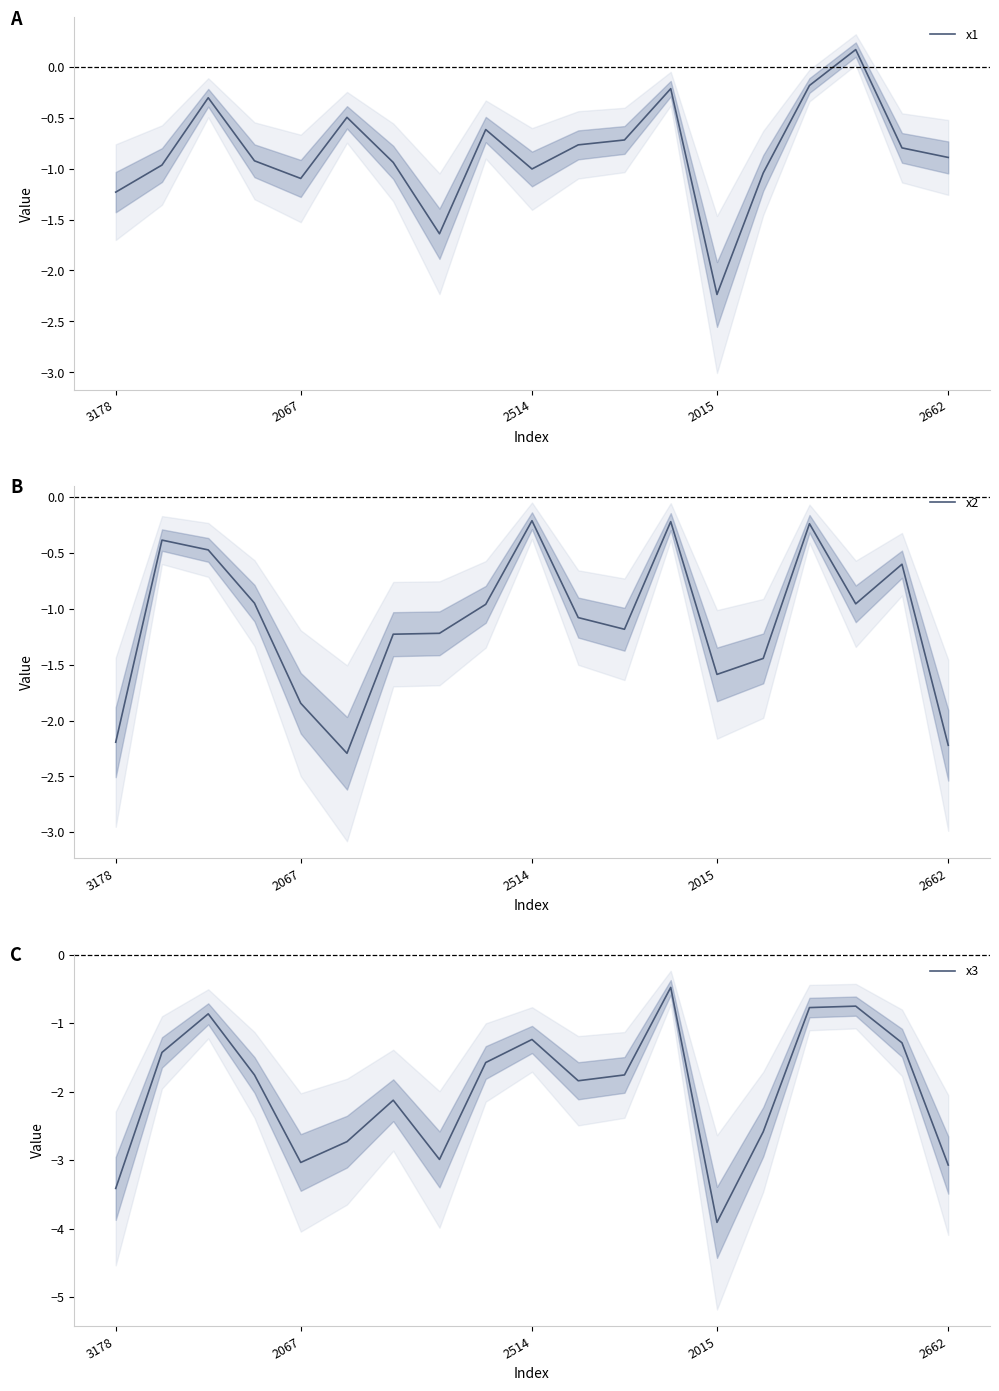

Does the chart have visible grid lines?

No